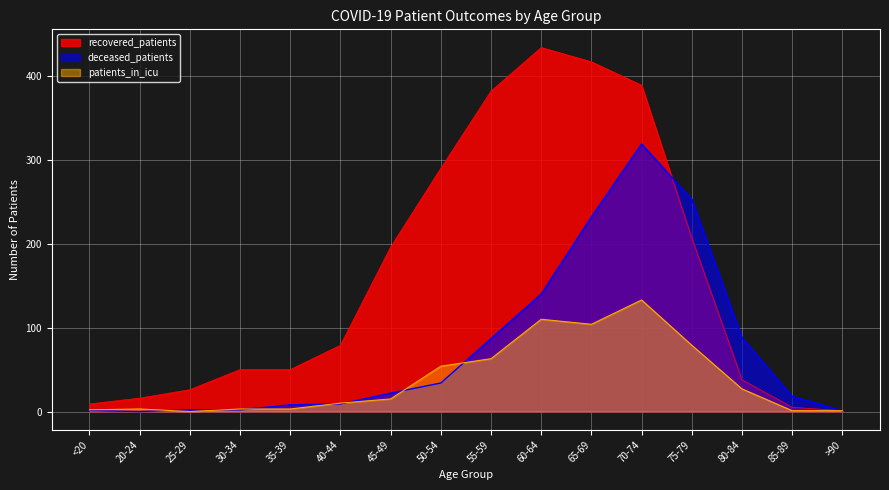

What position from the left is 25-29?

3